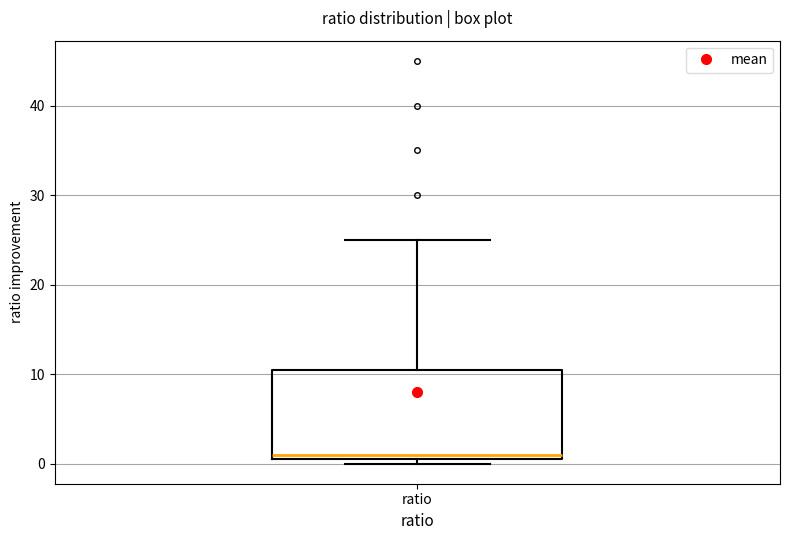

Where does the upper whisker of the box for ratio end on the y-axis? The values are not printed on the chart, so give them approximately, as read against the axis.

25